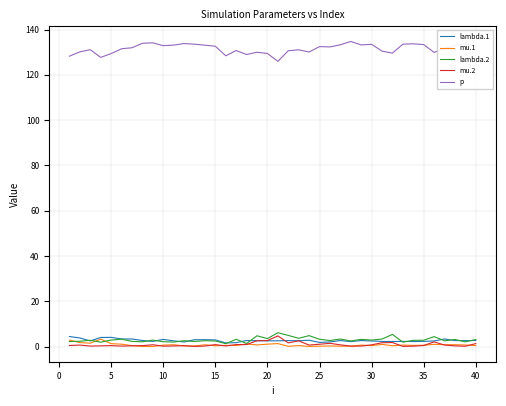

Which series has the largest total across all categories?

p